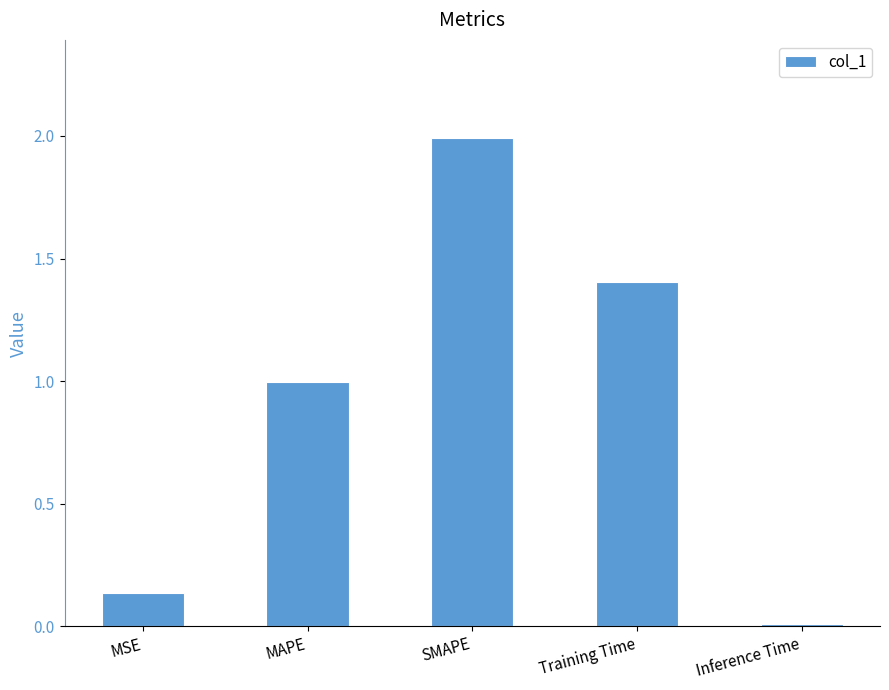

What is the label of the 5th bar from the left?

Inference Time